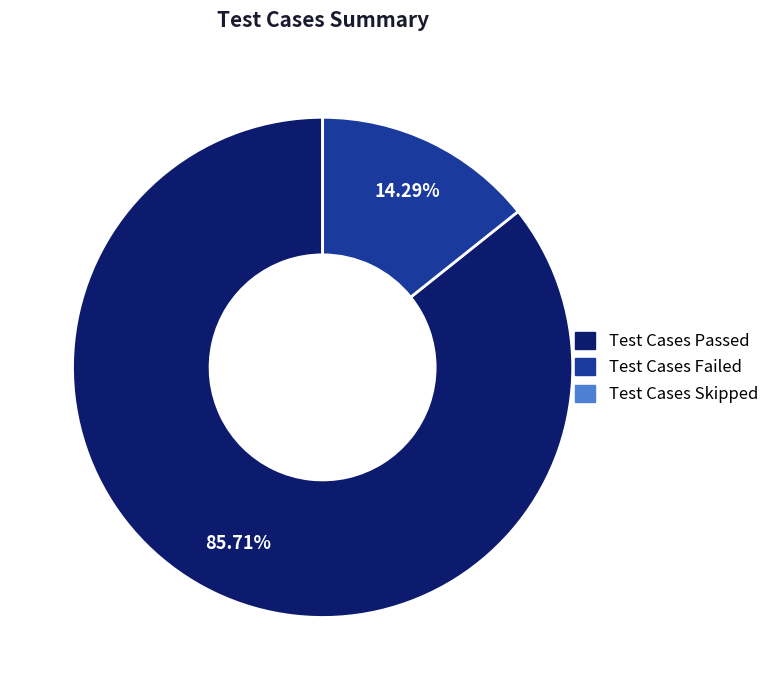

Does any single category account for the majority?

Yes